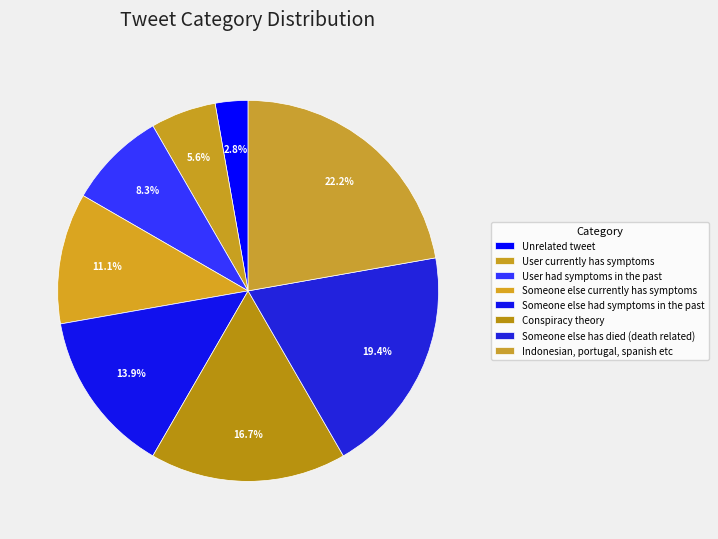

To the nearest percent, what portion does User currently has symptoms represent?

6%